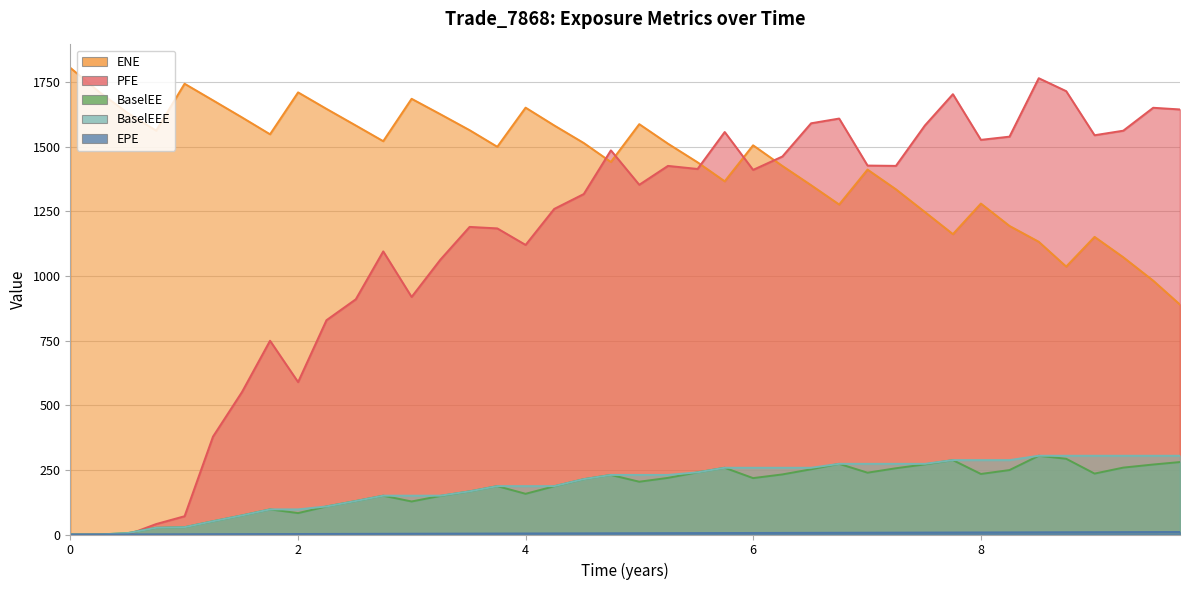

Between 7.0041 and 8.50821, which is larger?

8.50821